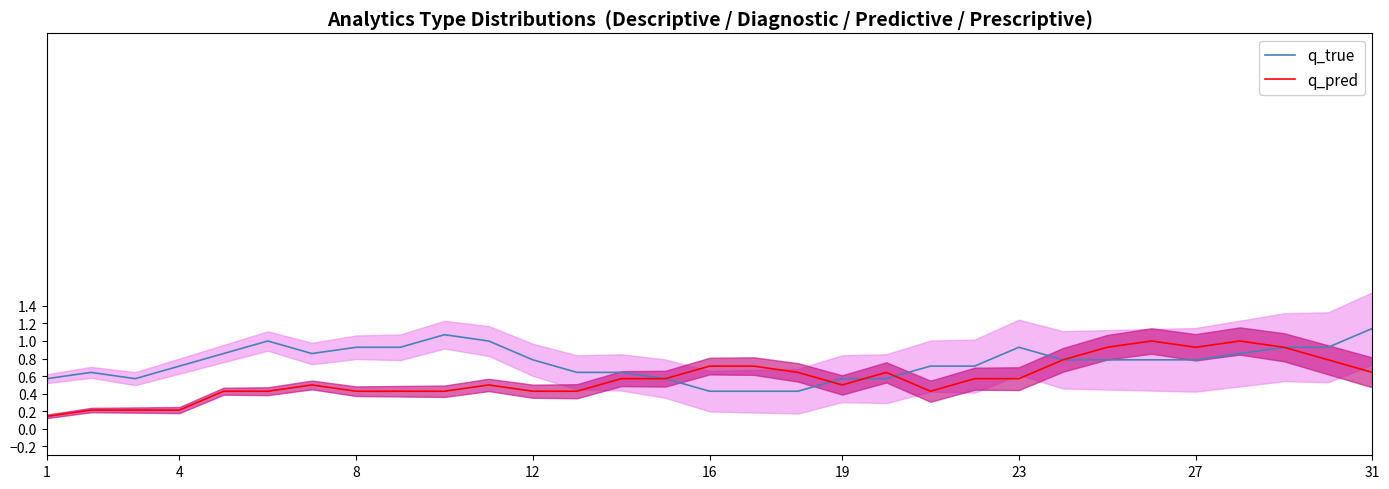

What is the sum of all q_pred values?

17.7